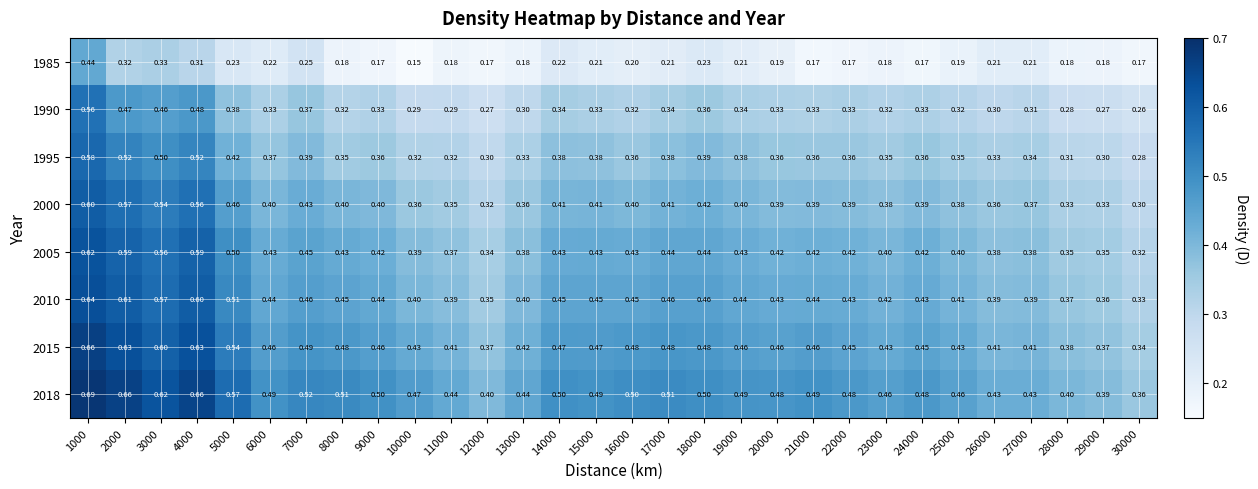

At how many categories does at least one series exceed 0?

30